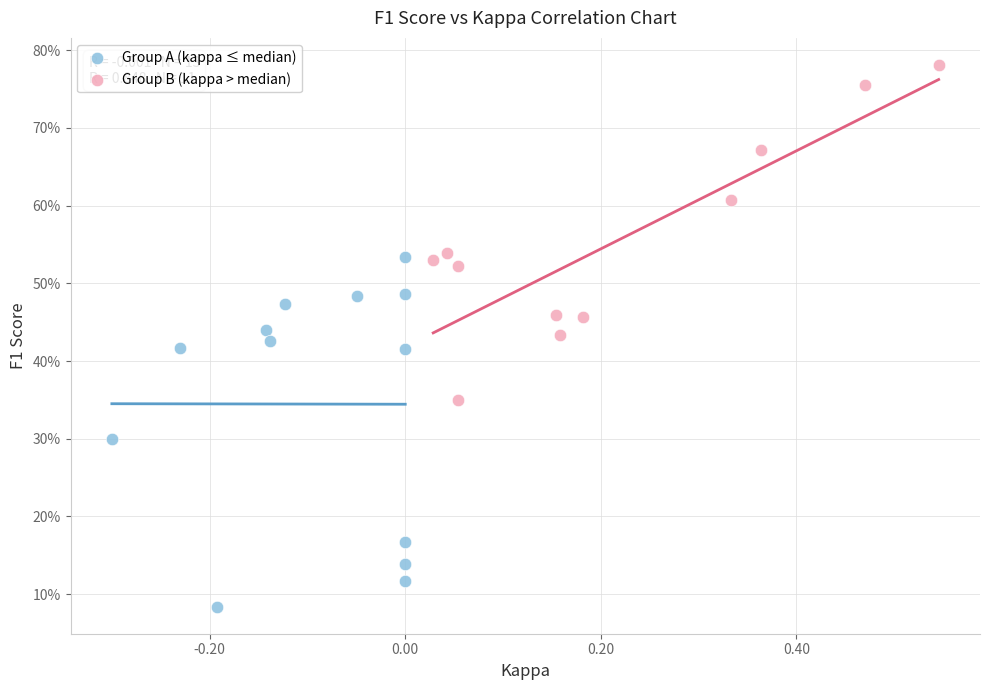

What are all the series names shown in the legend?

Group A (kappa ≤ median), Group B (kappa > median)